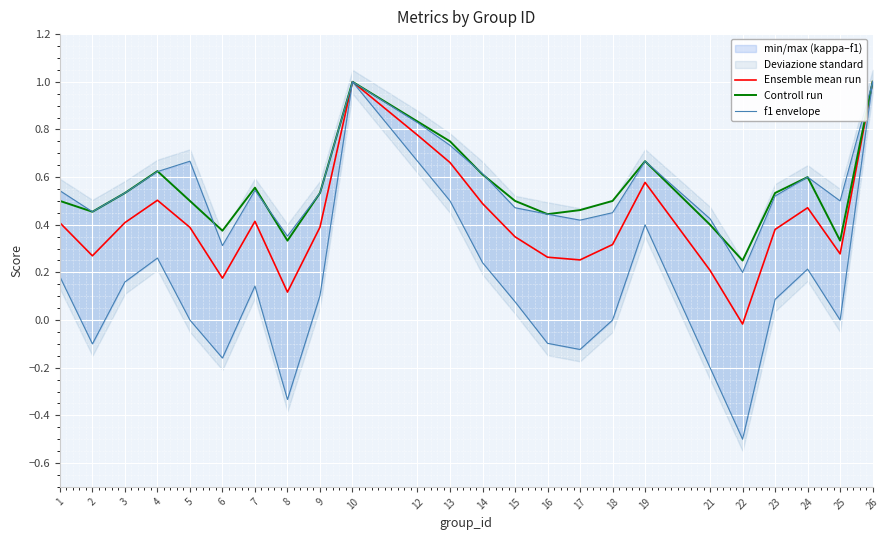

How many Controll run values are between 0 and 1?

24